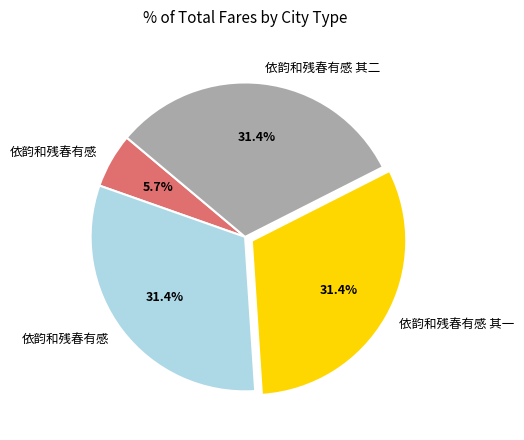

Is there any slice that represents more than half of the pie?

No